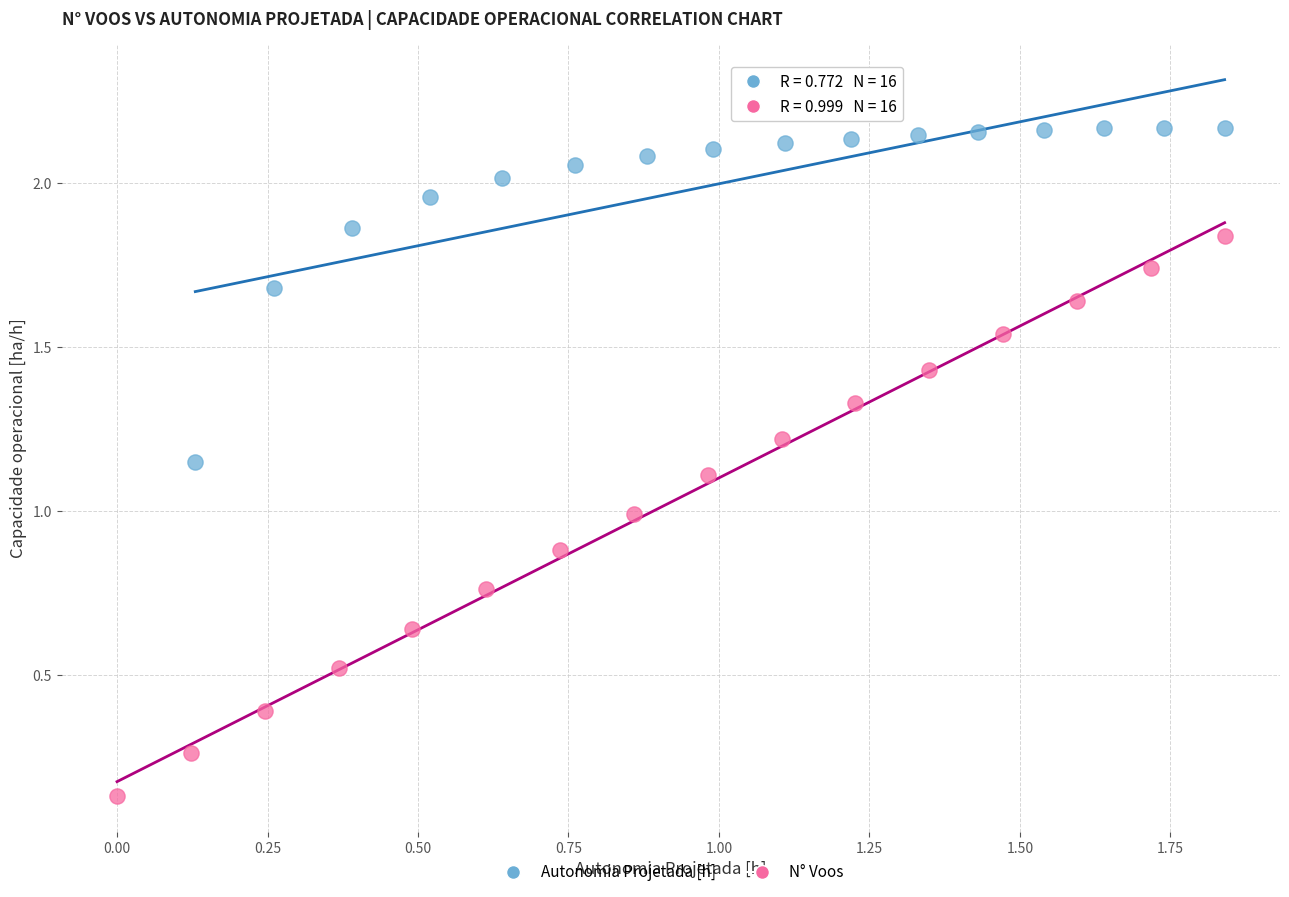

What are all the series names shown in the legend?

Autonomia Projetada [h], N° Voos